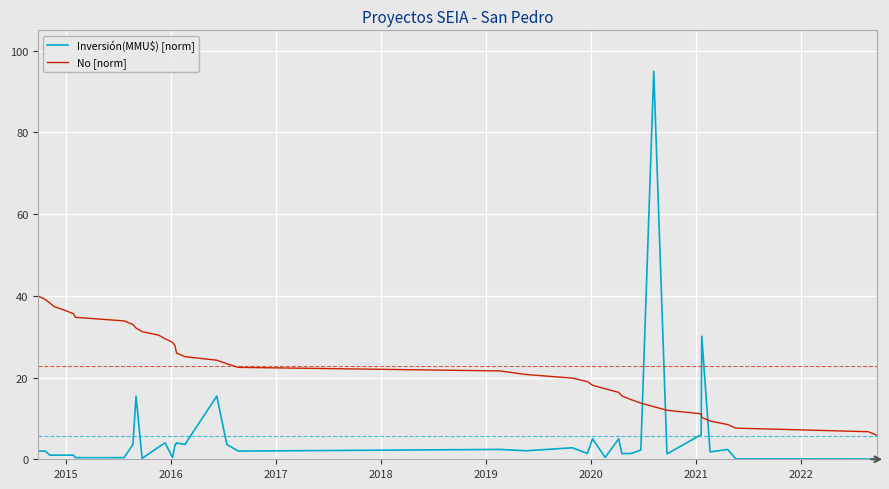

Which series has the widest spread of values?

Inversión(MMU$) [norm]